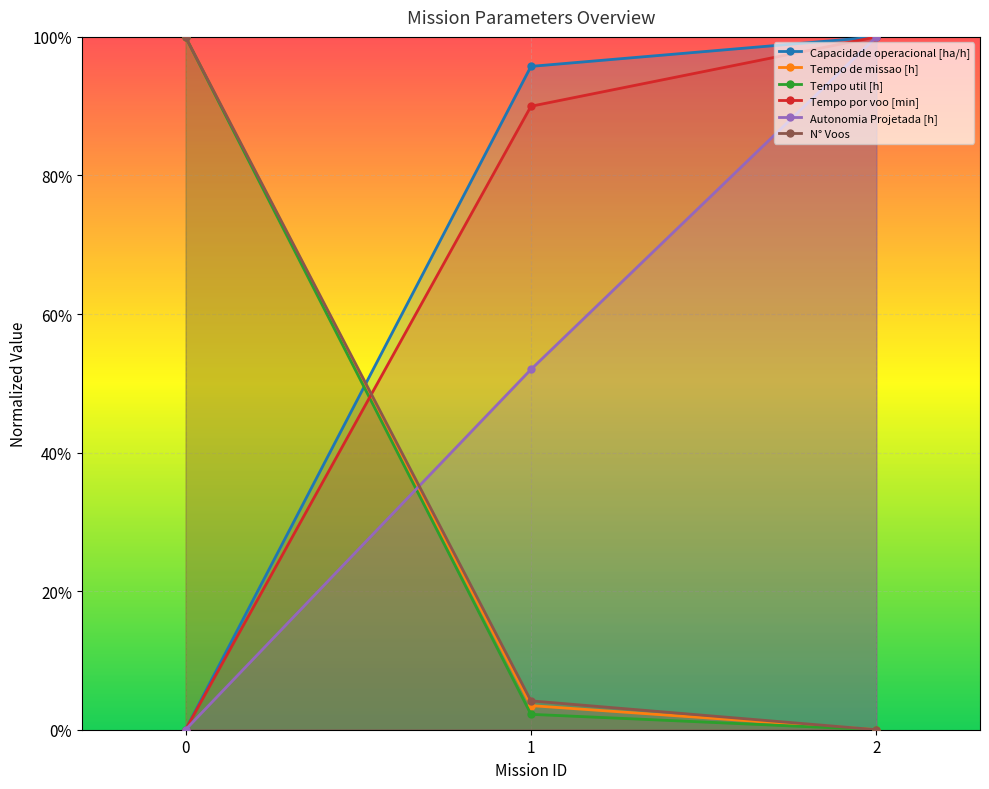

The Tempo util [h] series shows 0.0 at 1. True or false?

True